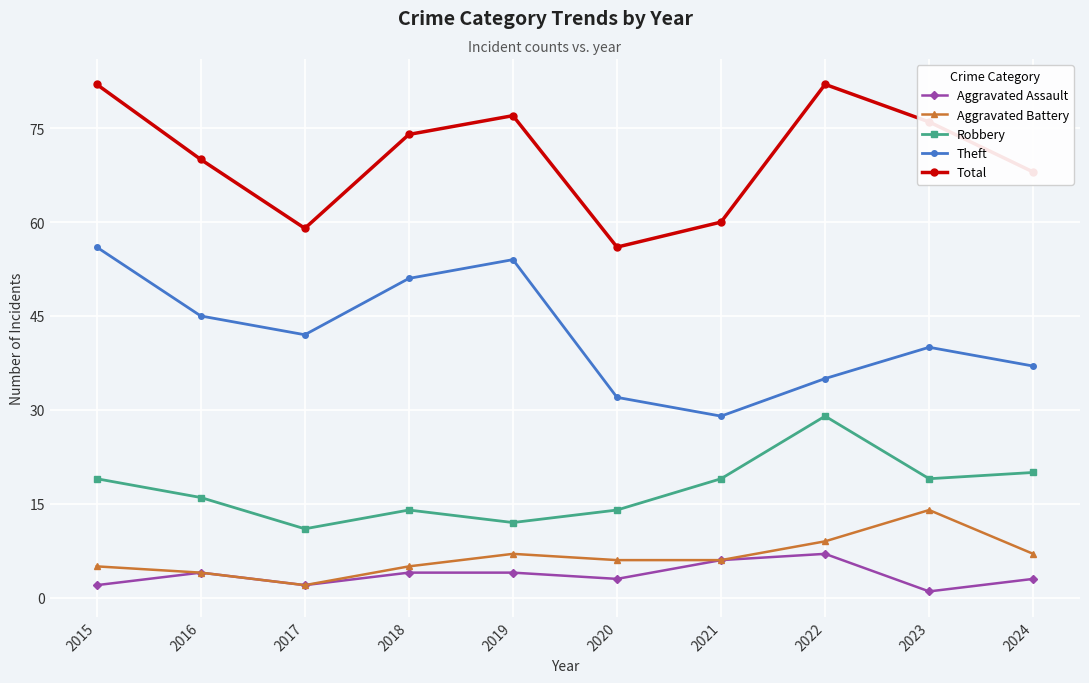

Is it true that Aggravated Battery equals 4 at 2024?

False